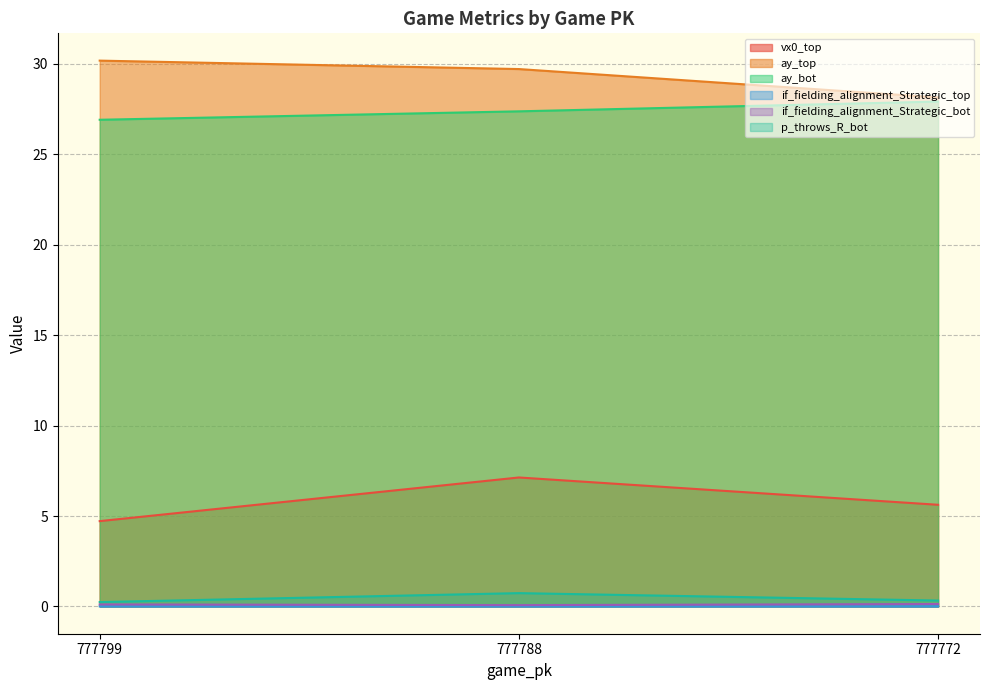

True or false: ay_top has a value of 20.6 at 777799.

False